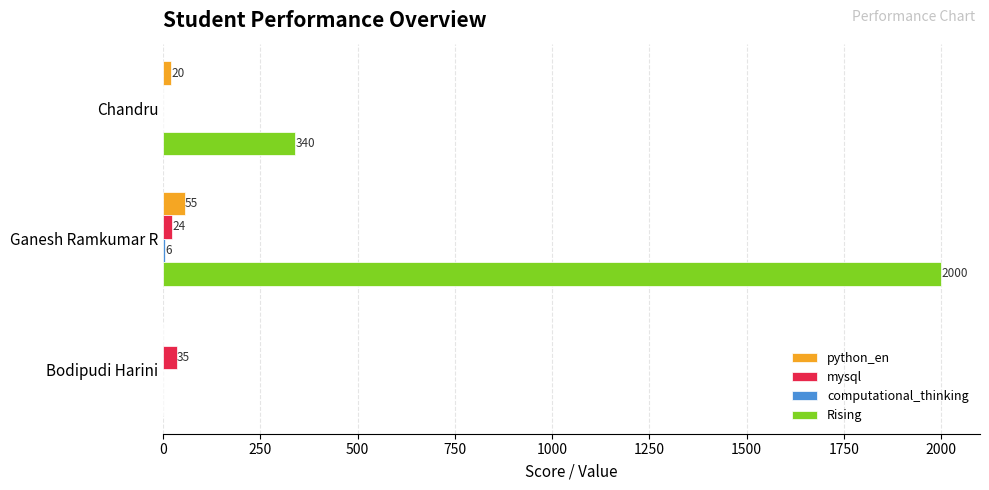

Where is mysql nearest to the value 17?

Ganesh Ramkumar R